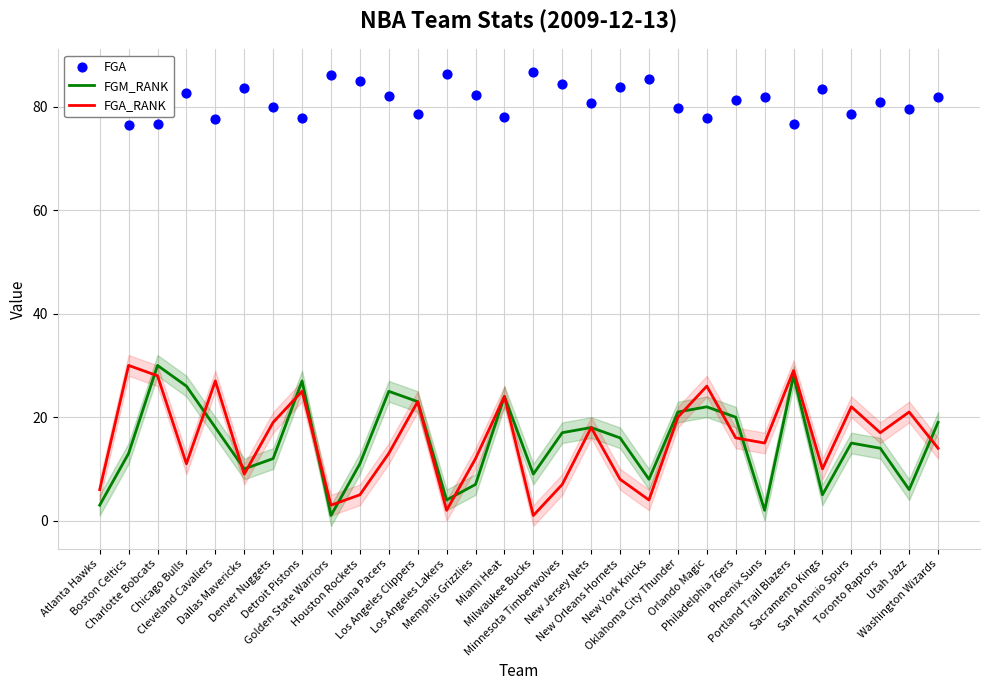

Which series has the largest total across all categories?

FGA